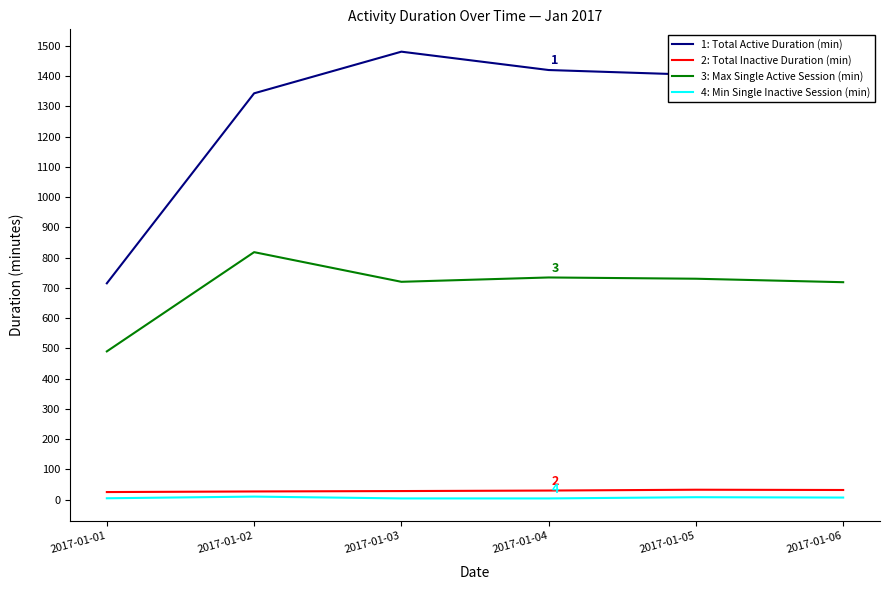

Which series has the largest total across all categories?

1: Total Active Duration (min)